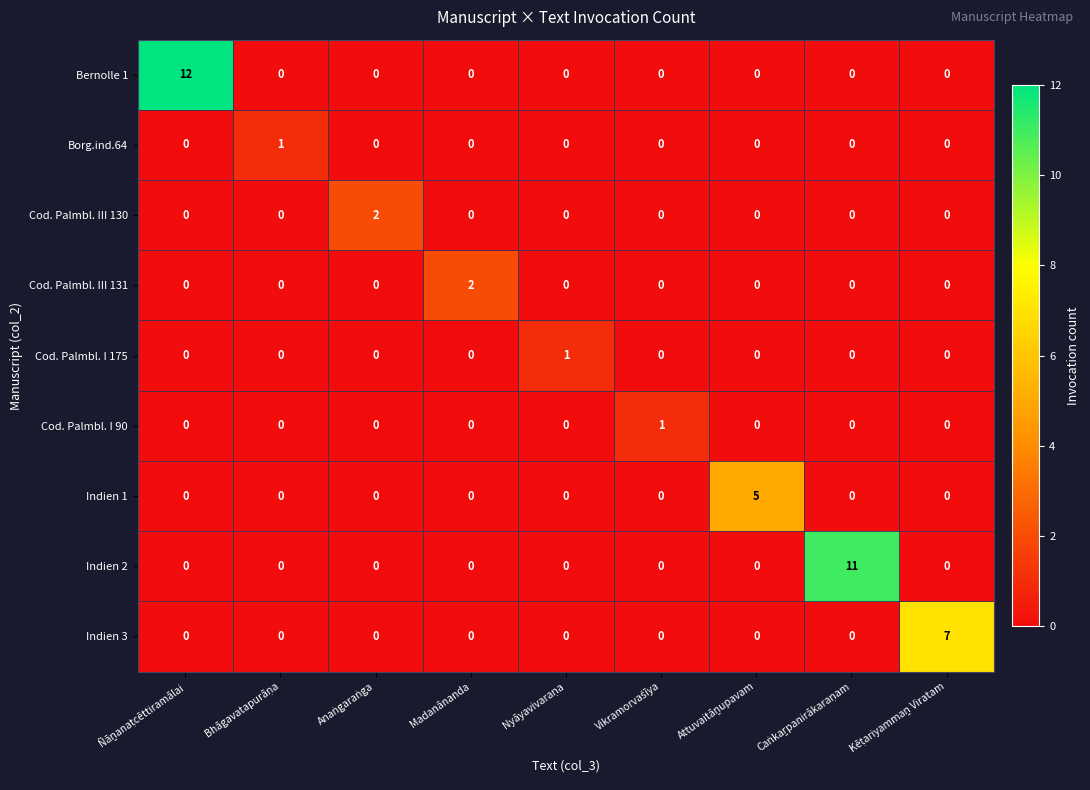

Which series has the widest spread of values?

Bernolle 1